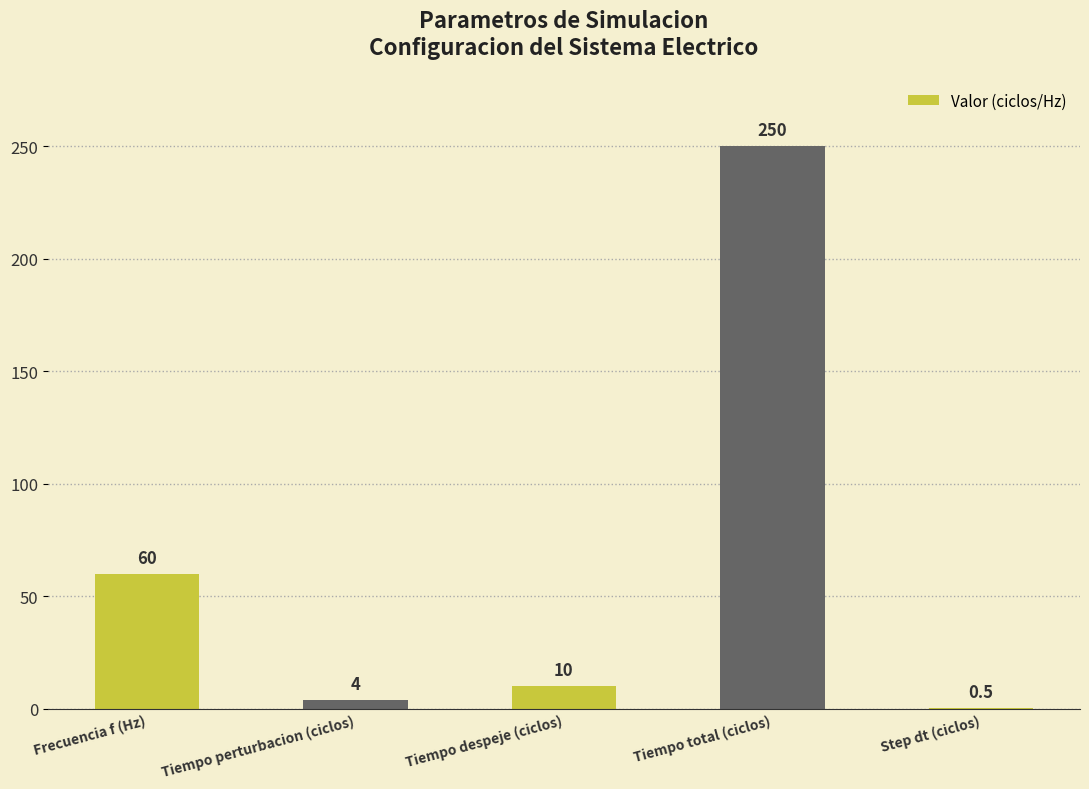

What is the ratio of the value at Tiempo total (ciclos) to the value at Frecuencia f (Hz)?

4.2